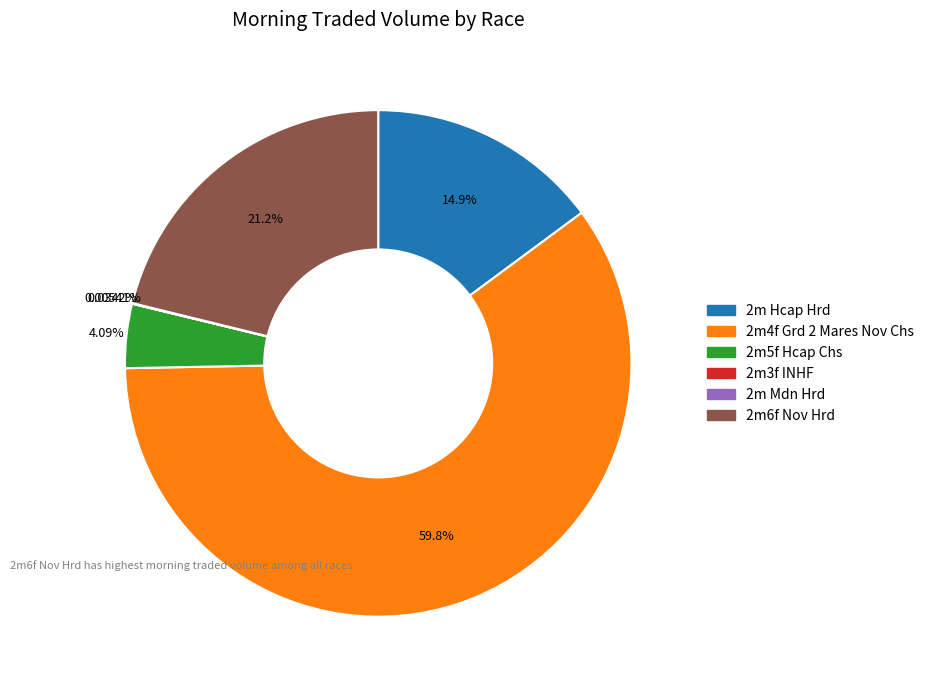

Is there any slice that represents more than half of the pie?

Yes